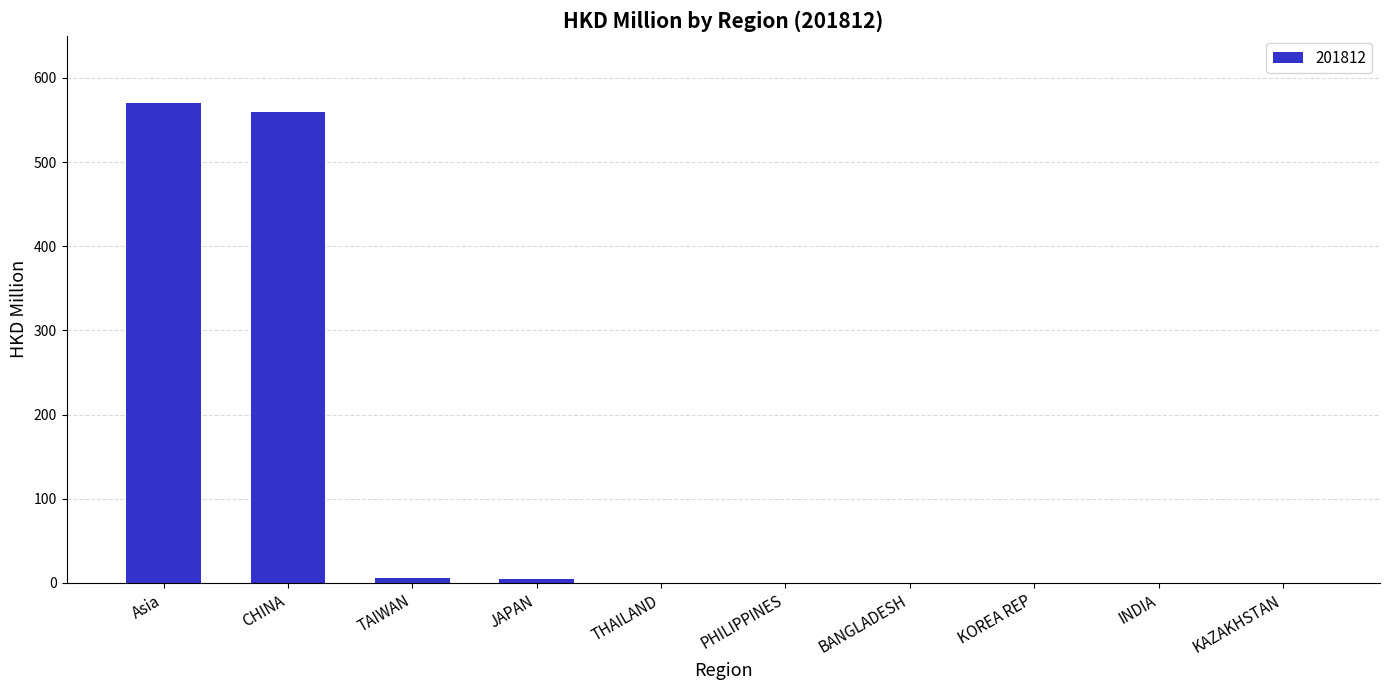

What is the maximum value shown in the chart?

570.6